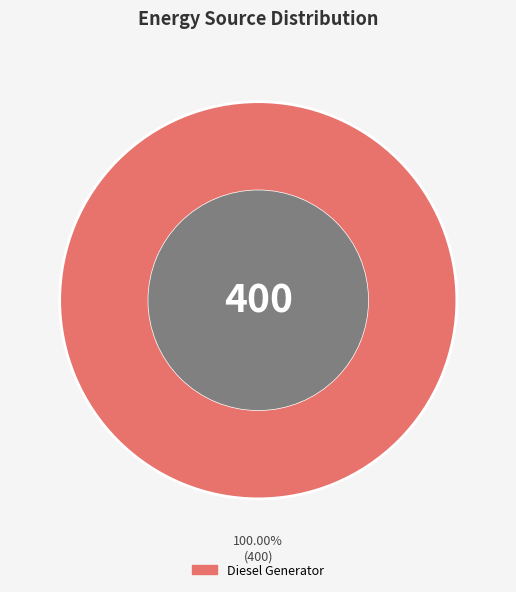

What is the majority slice?

Diesel Generator